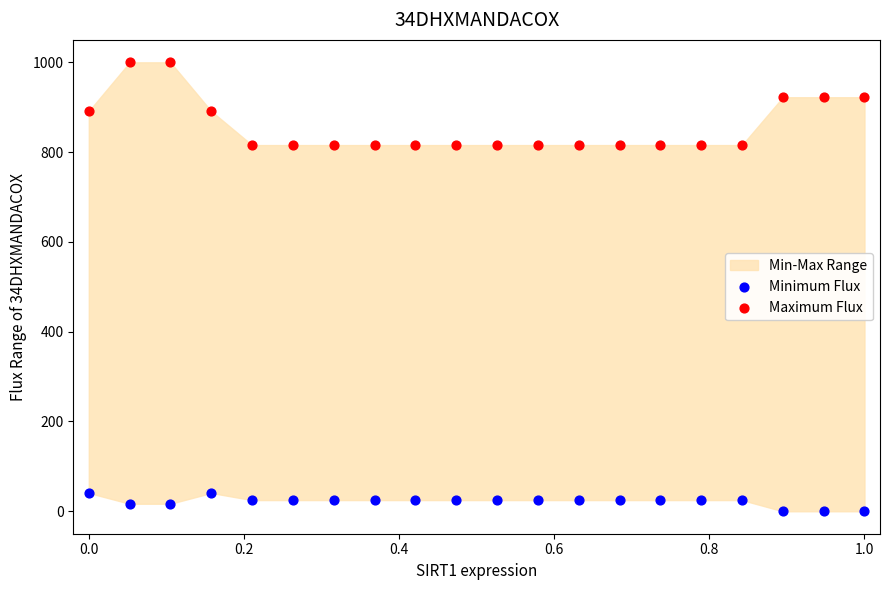

Which series reaches the minimum Y coordinate?

Minimum Flux